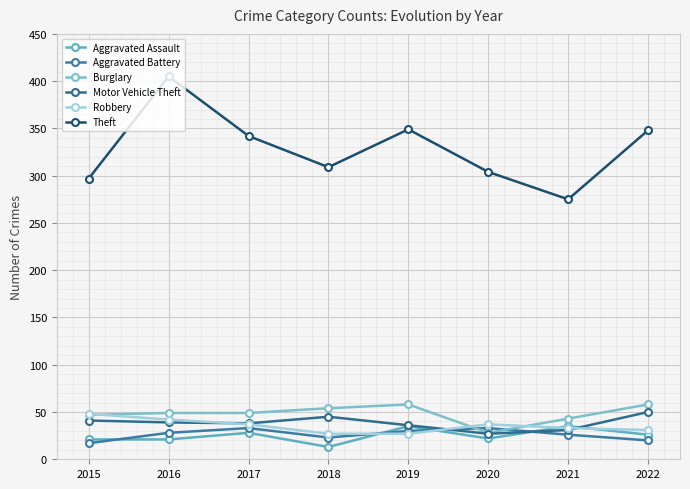

What is the value of the Aggravated Battery point at the 2nd from the left?

28